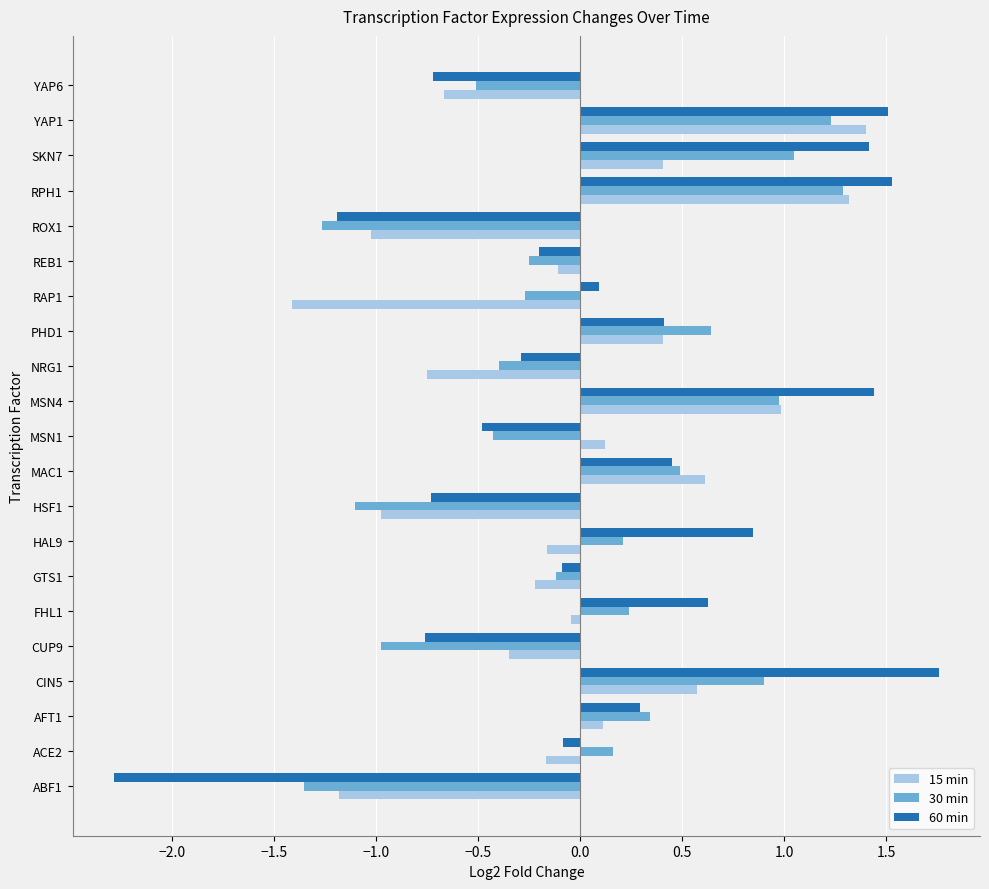

Is the value of 30 min at AFT1 greater than the value of 15 min at GTS1?

Yes